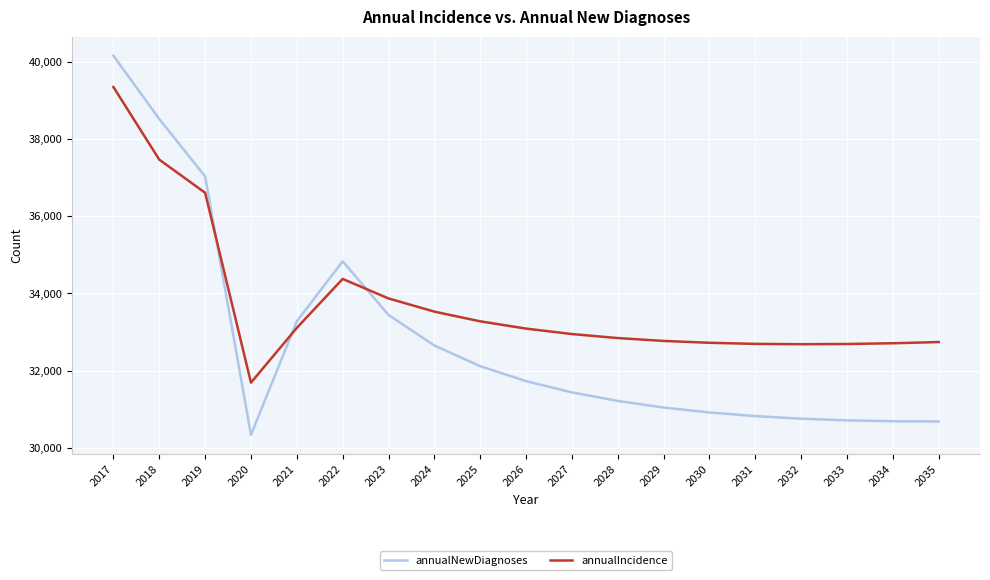

What are all the series names shown in the legend?

annualNewDiagnoses, annualIncidence